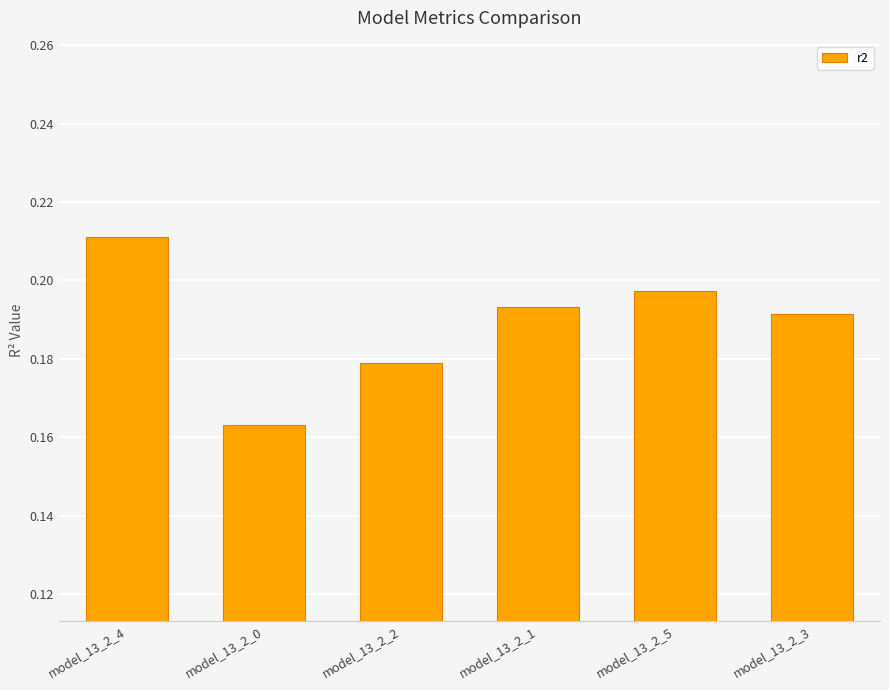

Is it true that the value at model_13_2_5 is 0.3?

False